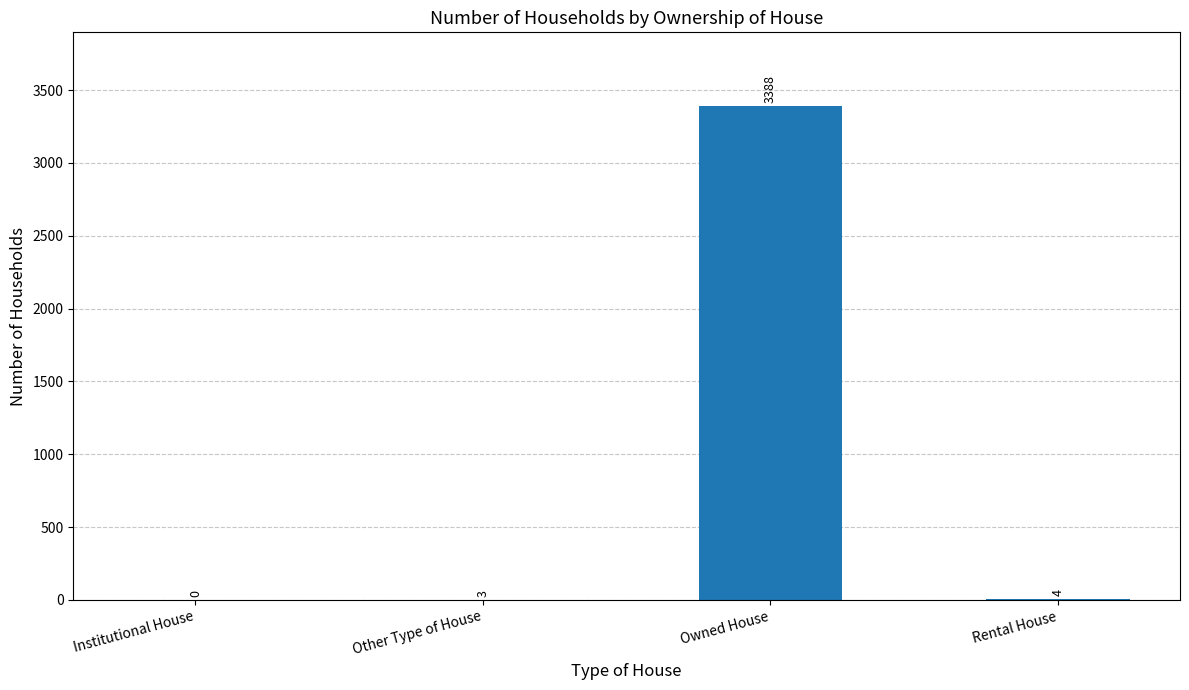

Count the number of categories in the chart.

4